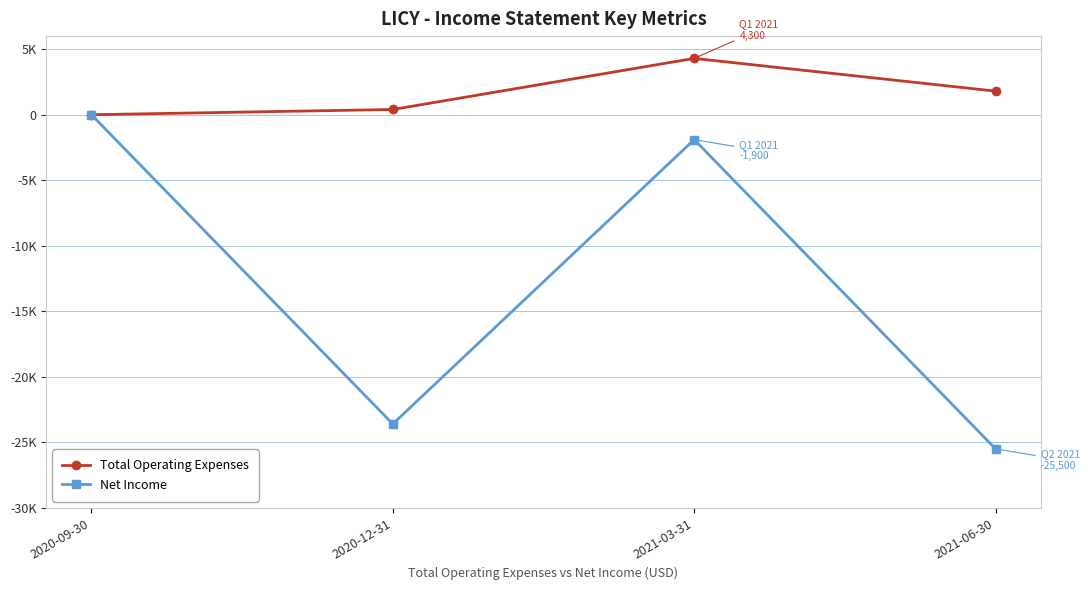

Is it true that Total Operating Expenses equals 0 at 2020-09-30?

True